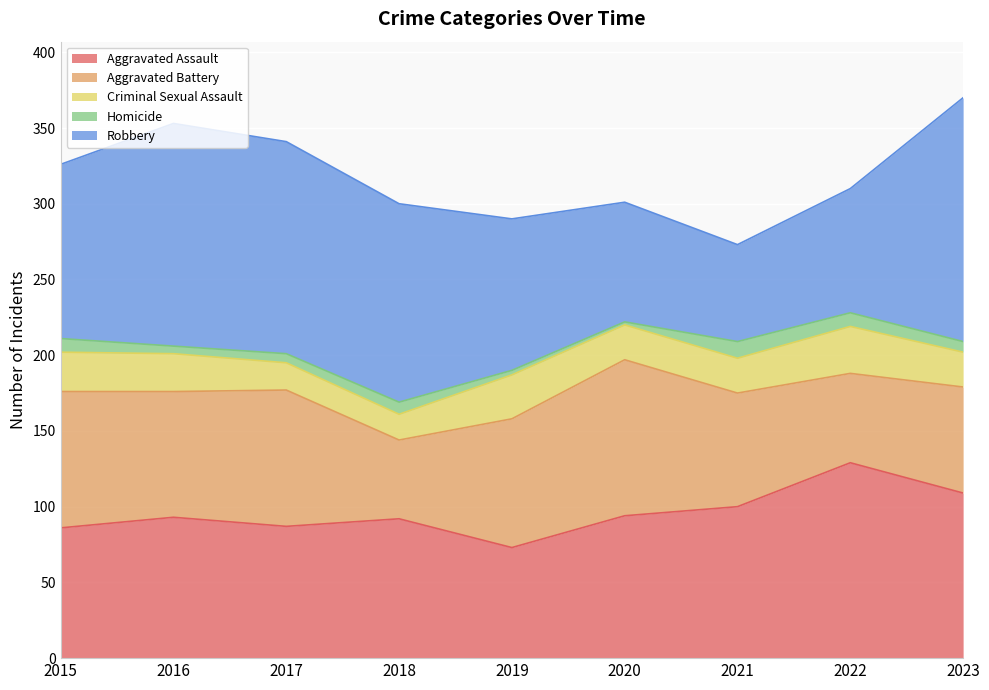

In Robbery, how many points are lower than both neighbors (excluding endpoints)?

1